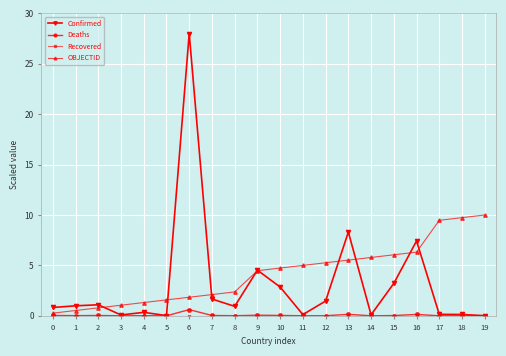

The OBJECTID series shows 5.5 at 13. True or false?

True